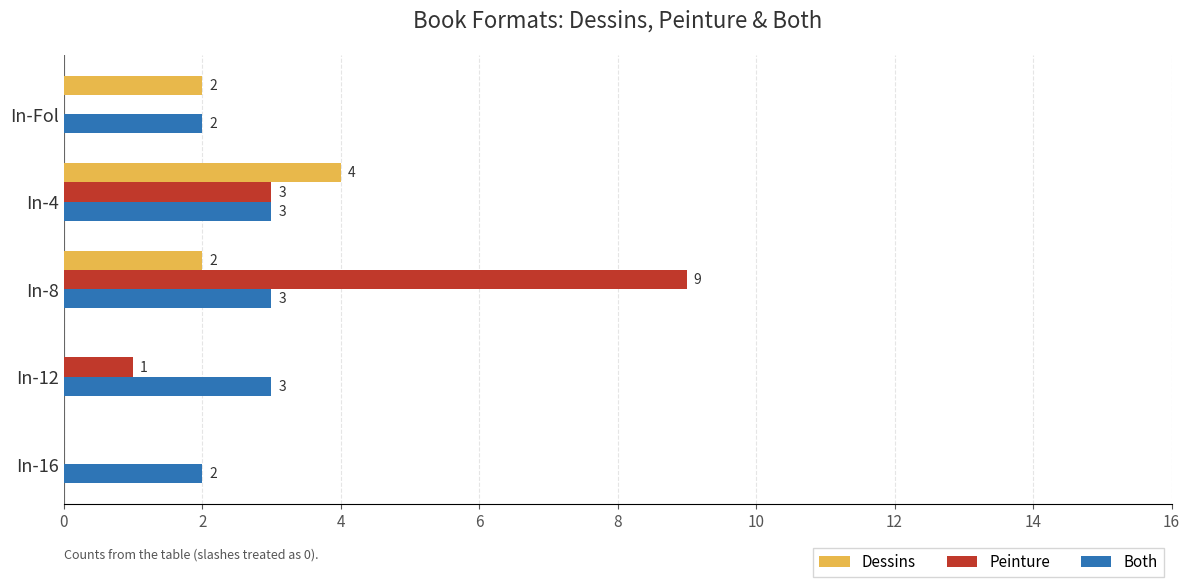

How many data points does each series have?

5